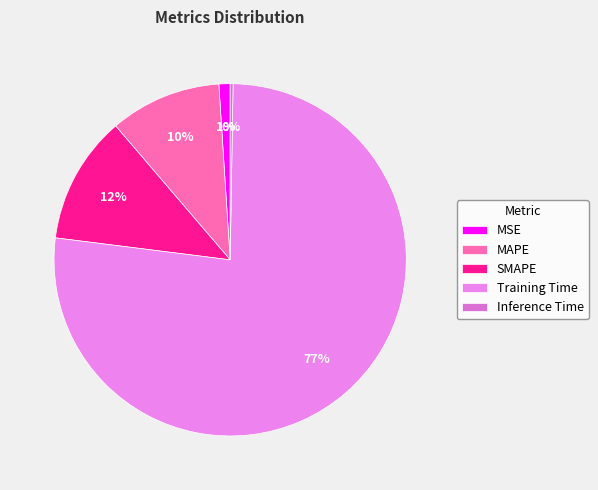

What is the majority slice?

Training Time